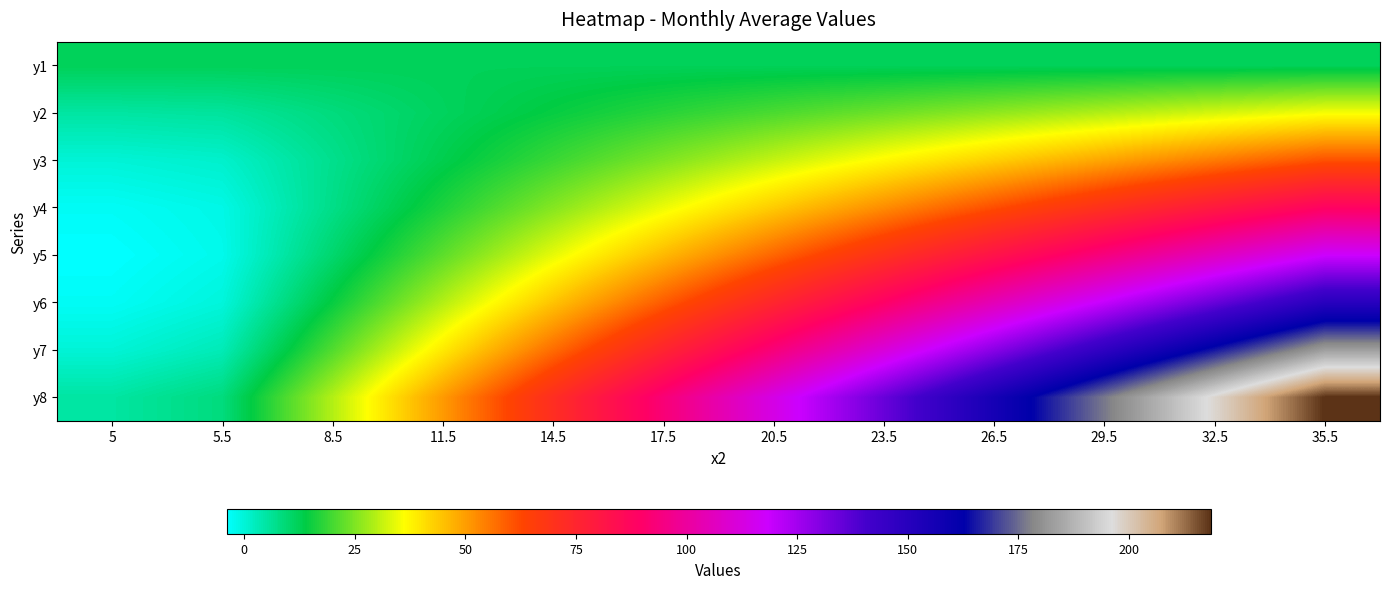

What is the spread (max minus min) of values at 23.5?

122.5